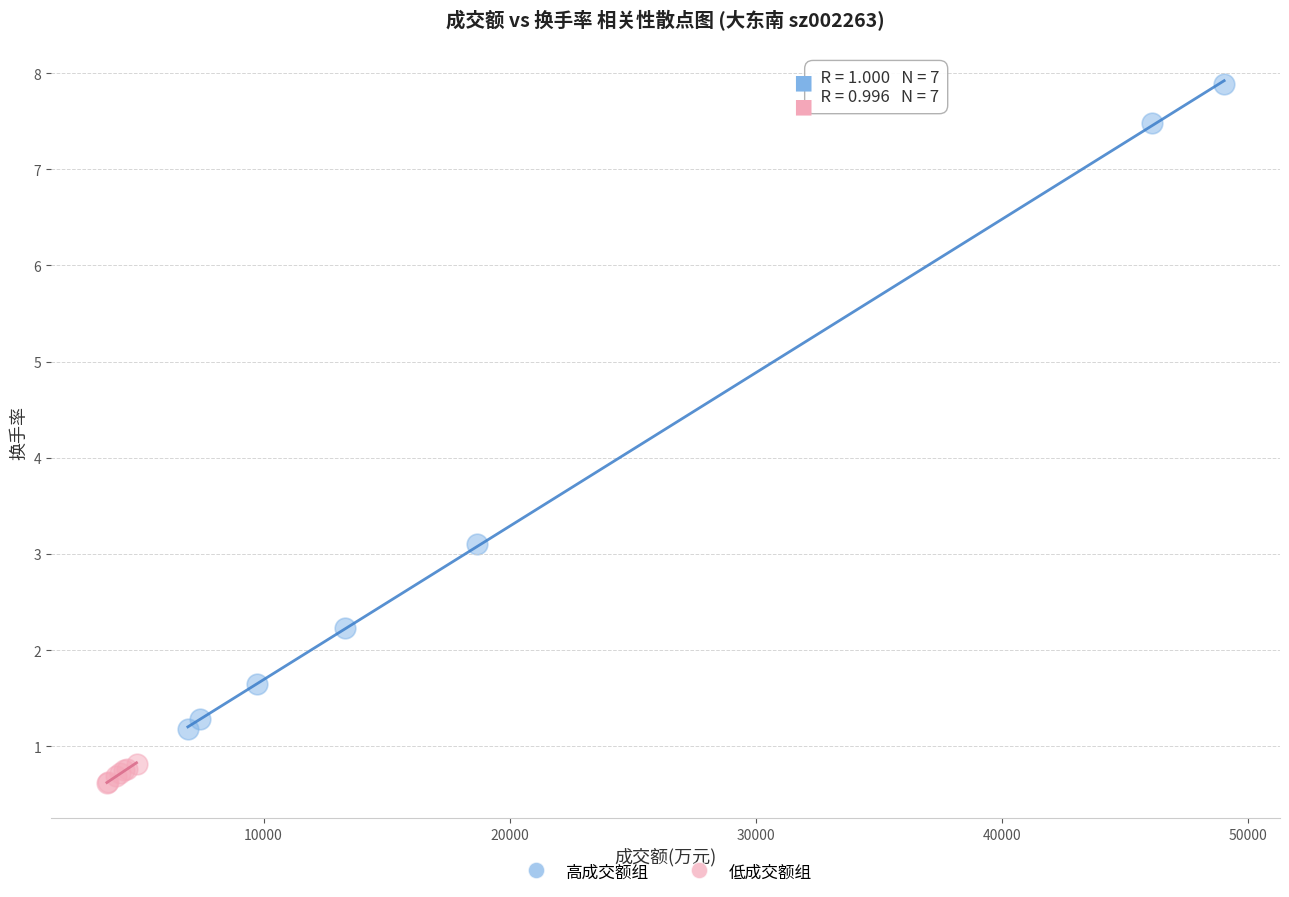

Which series contains the highest Y value?

高成交额组